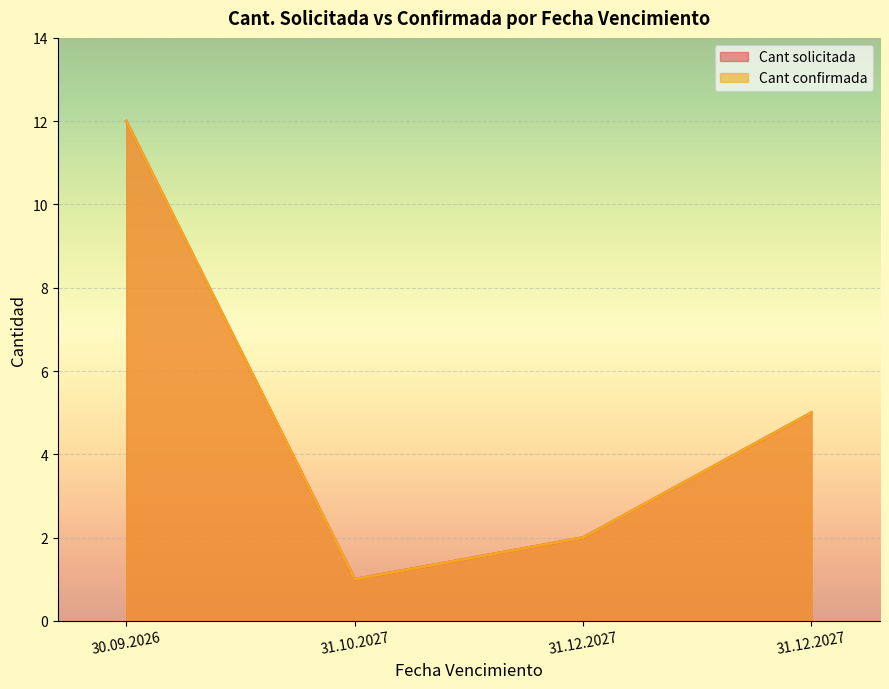

Where is Cant solicitada nearest to the value 6?

31.12.2027